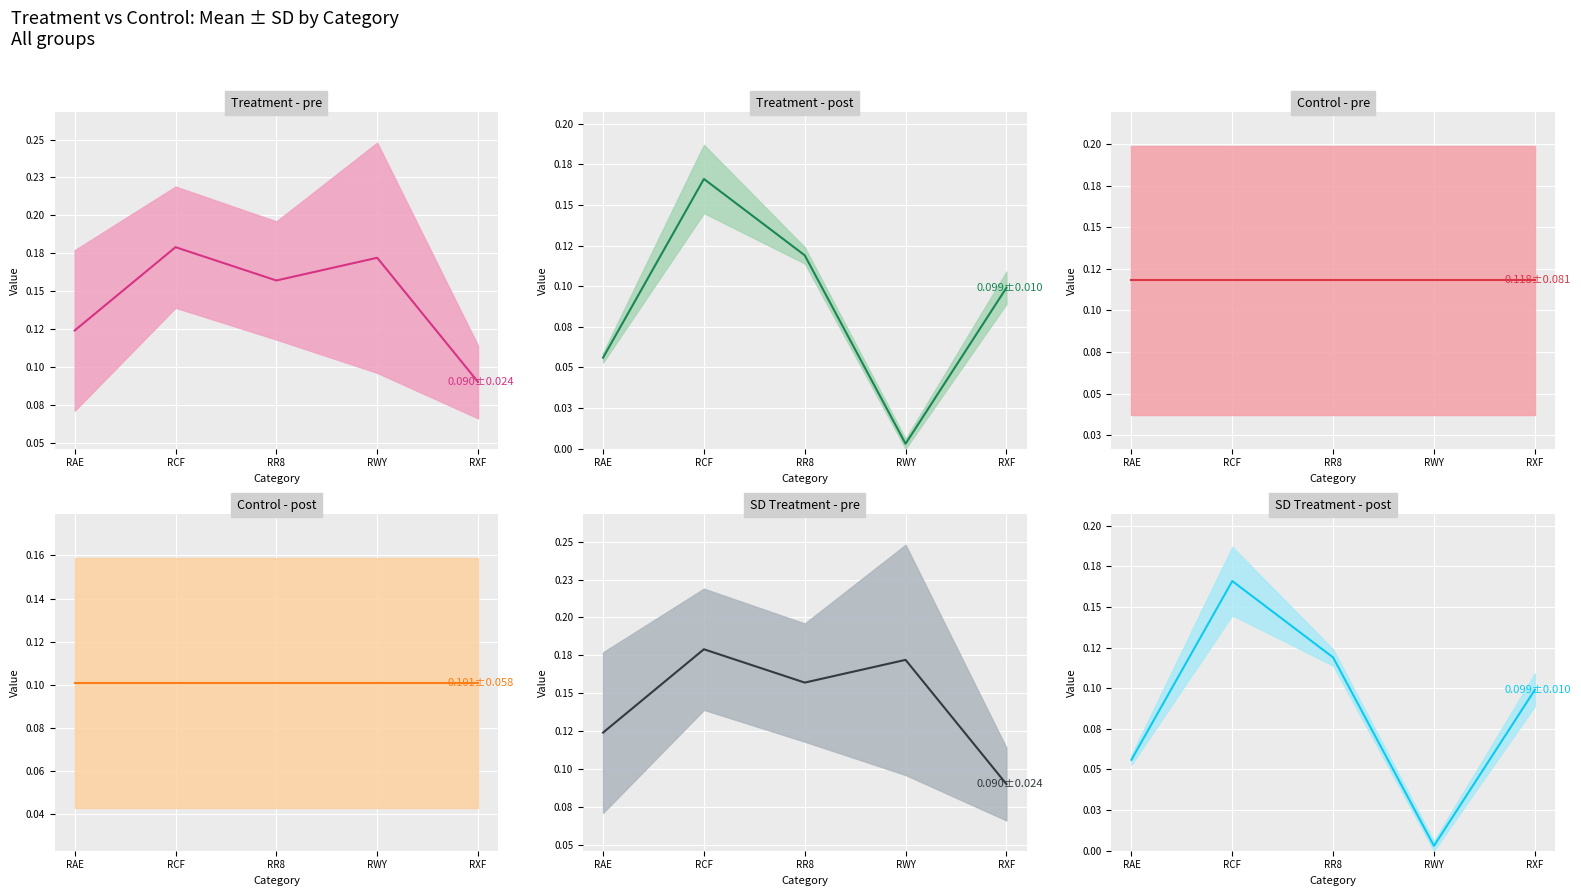

Rank the series by their maximum value, from lowest to highest.

Control - post mean, Control - pre mean, Treatment - post mean, SD Treatment - post mean, Treatment - pre mean, SD Treatment - pre mean